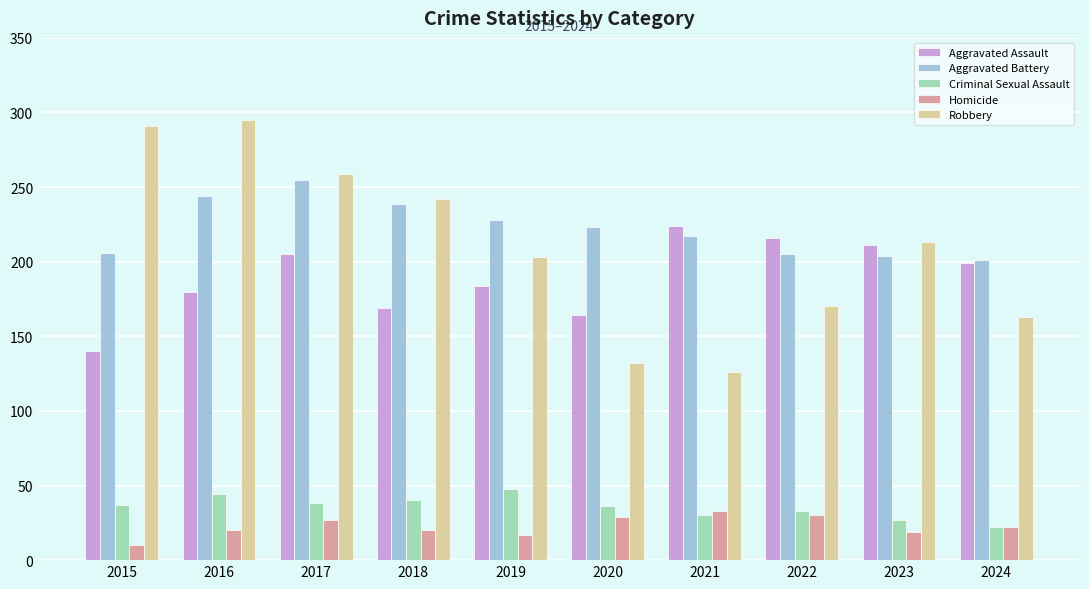

List the series in order of their peak value, highest first.

Robbery, Aggravated Battery, Aggravated Assault, Criminal Sexual Assault, Homicide